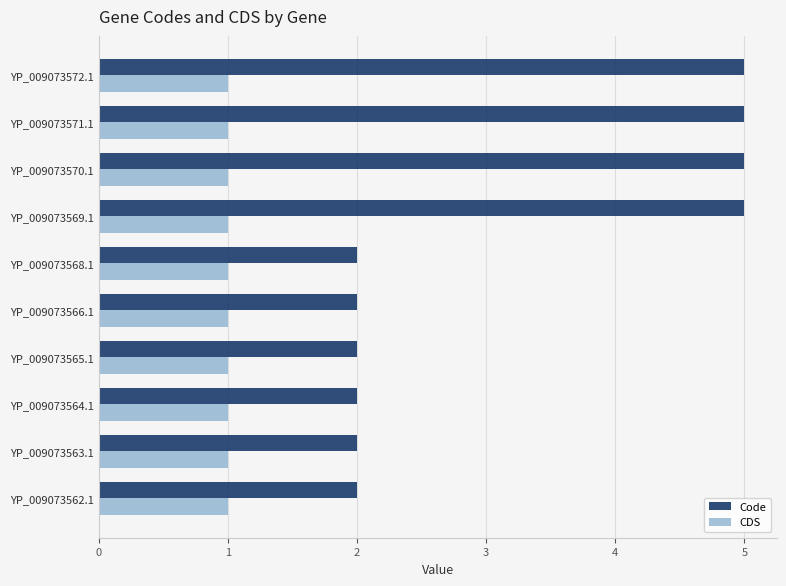

What is the difference between the second highest and minimum values in the Code series?

3